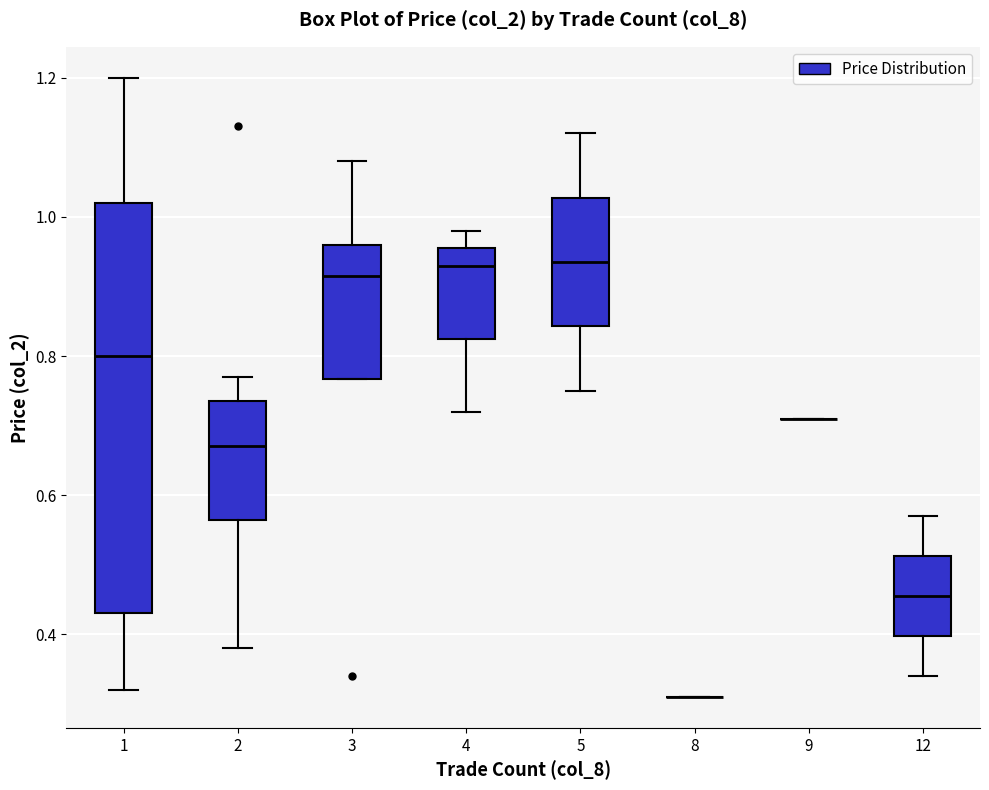

Where is the lower edge of the box at x = 1 on the y-axis? The values are not printed on the chart, so give them approximately, as read against the axis.

0.44